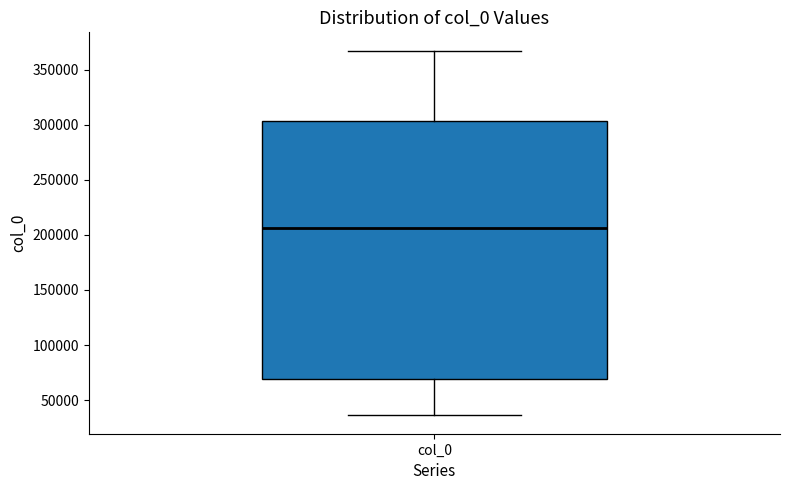

Where does the median line of the box for col_0 sit on the y-axis? The values are not printed on the chart, so give them approximately, as read against the axis.

205000